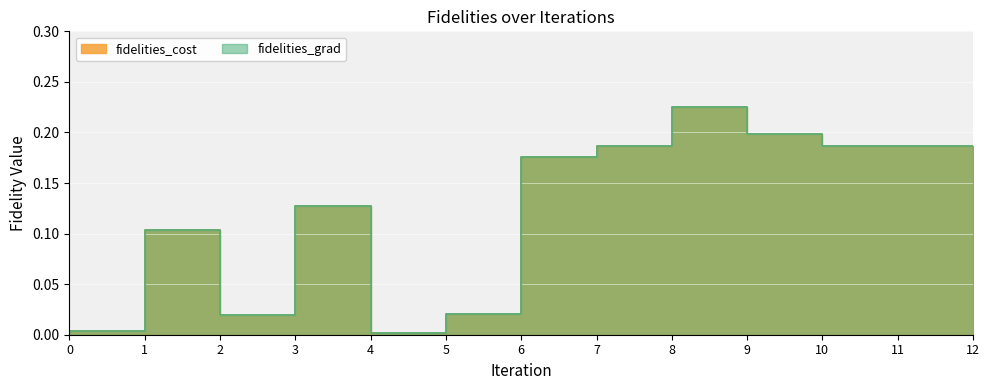

Which series has the largest total across all categories?

fidelities_cost